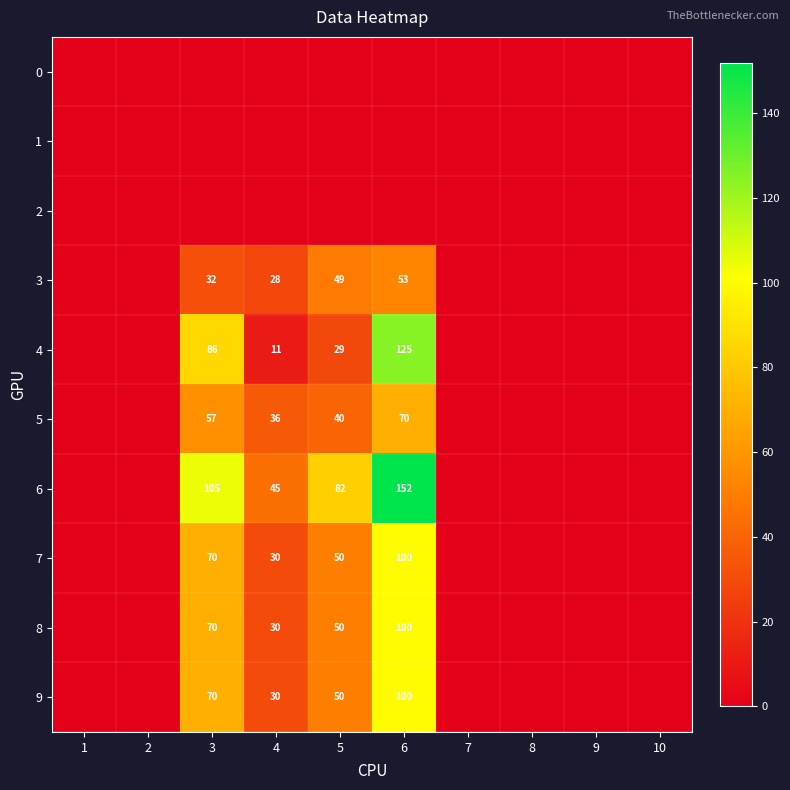

What is the sum of the 6 values at 4 and 6?

197